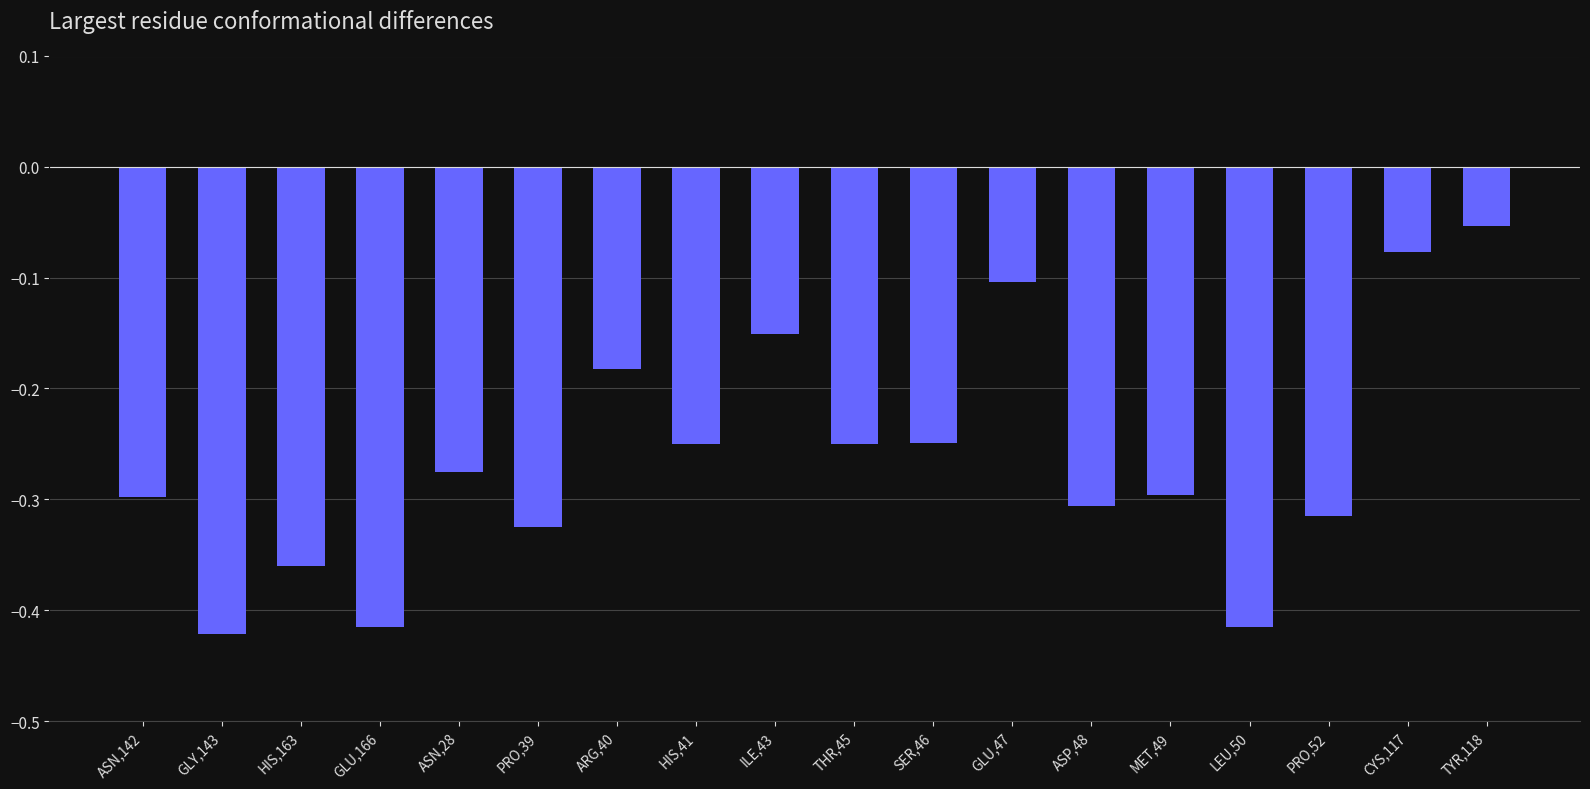

Which category has the highest value across all series?

TYR,118